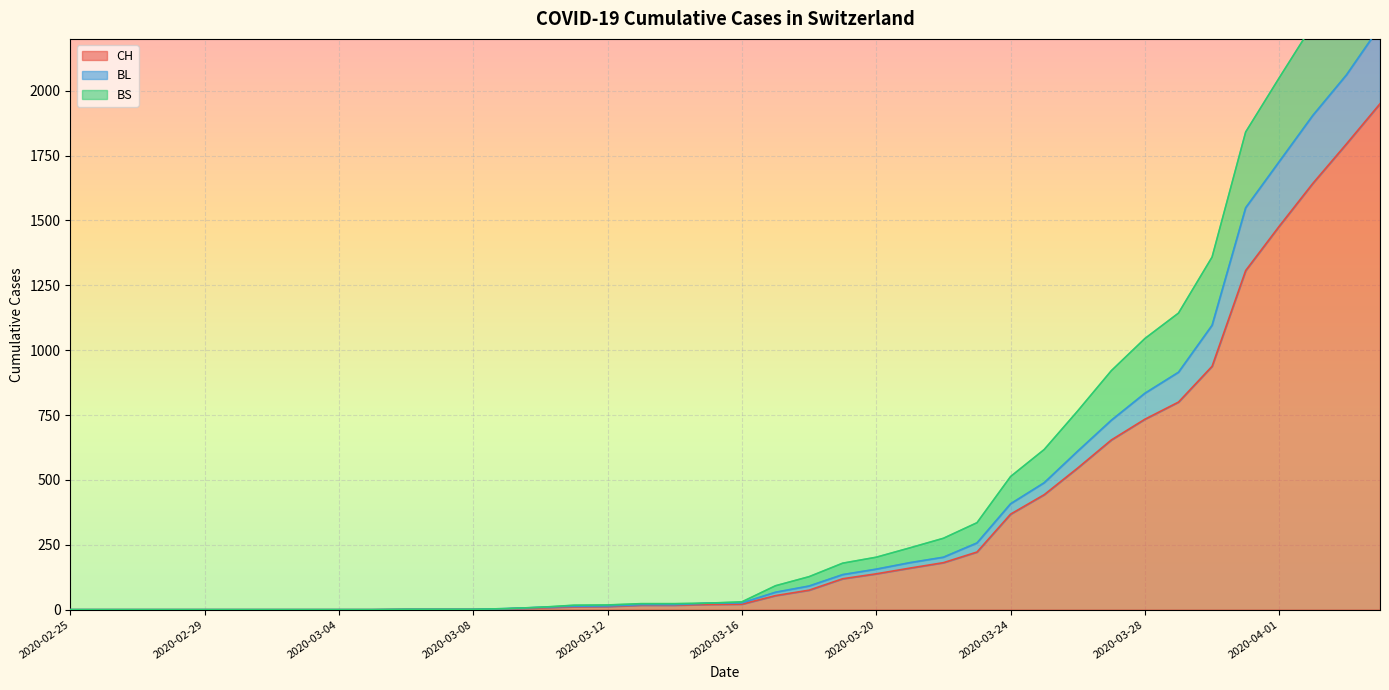

Does the chart display data point markers on the line(s)?

No